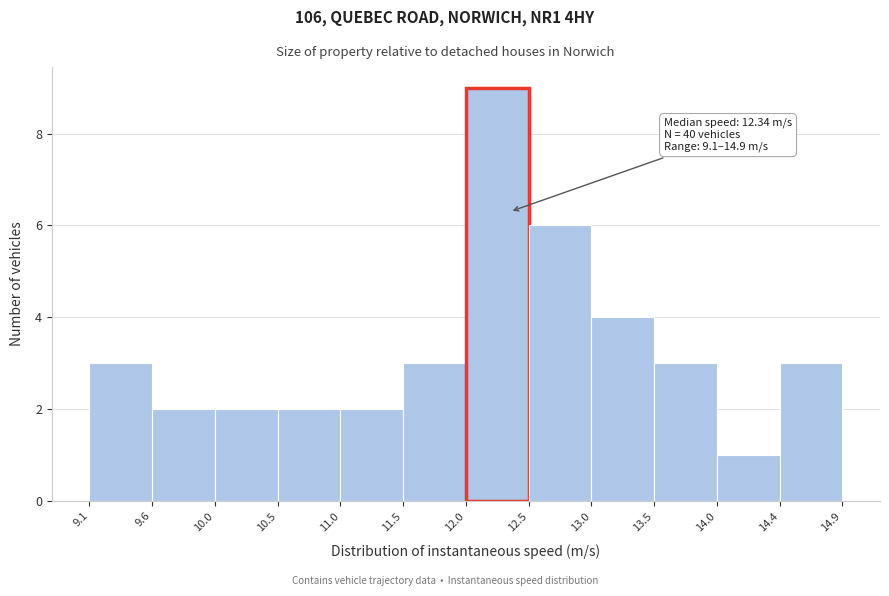

Which range on the x-axis has the tallest bar?

12.0 to 12.5